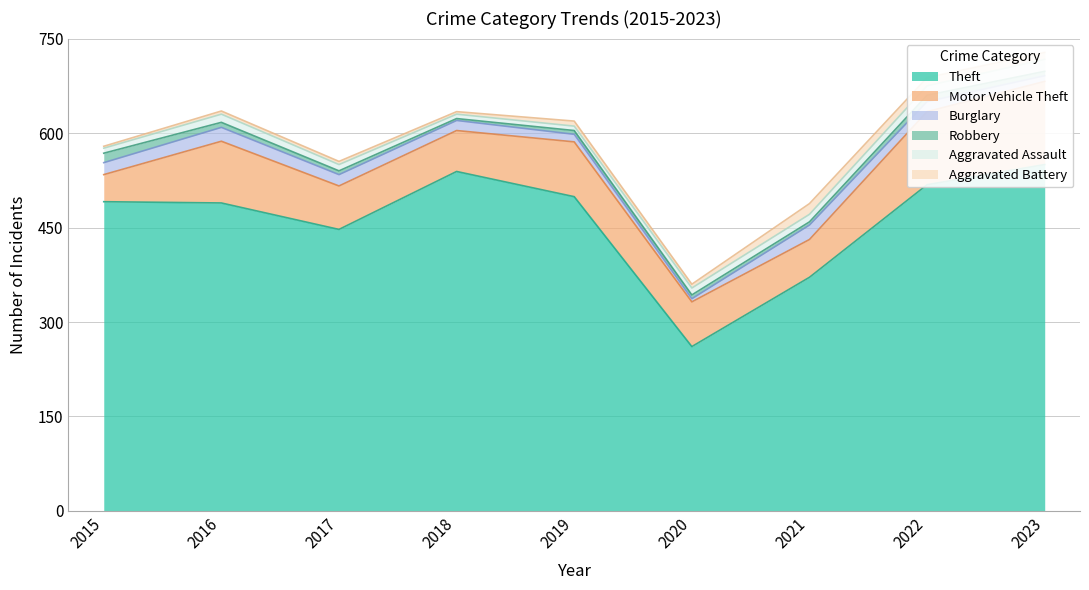

True or false: Motor Vehicle Theft and Burglary intersect in this chart.

False